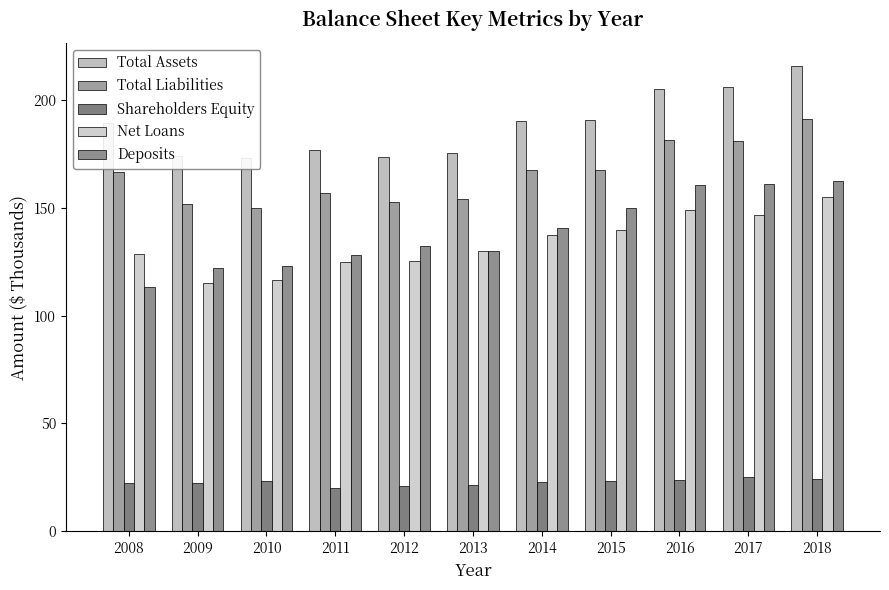

How many data points in Shareholders Equity are less than 23?

5